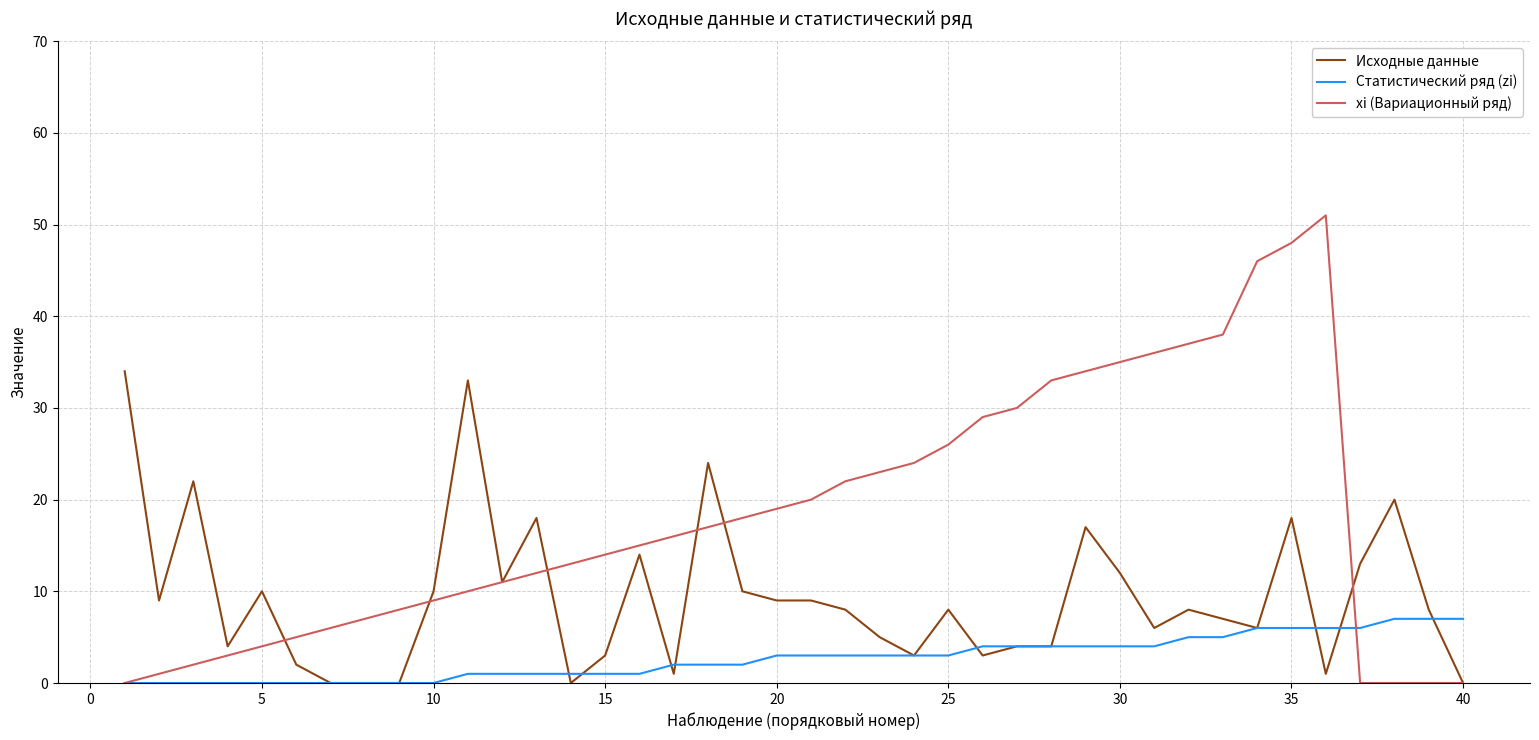

What is the maximum value for xi (Вариационный ряд)?

51